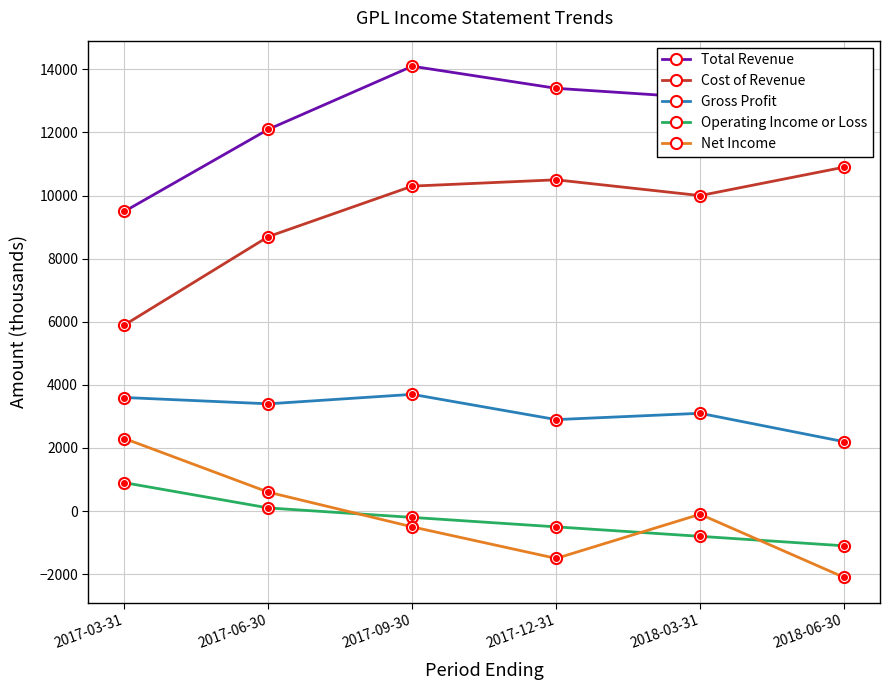

The Net Income series shows -3515 at 2018-06-30. True or false?

False